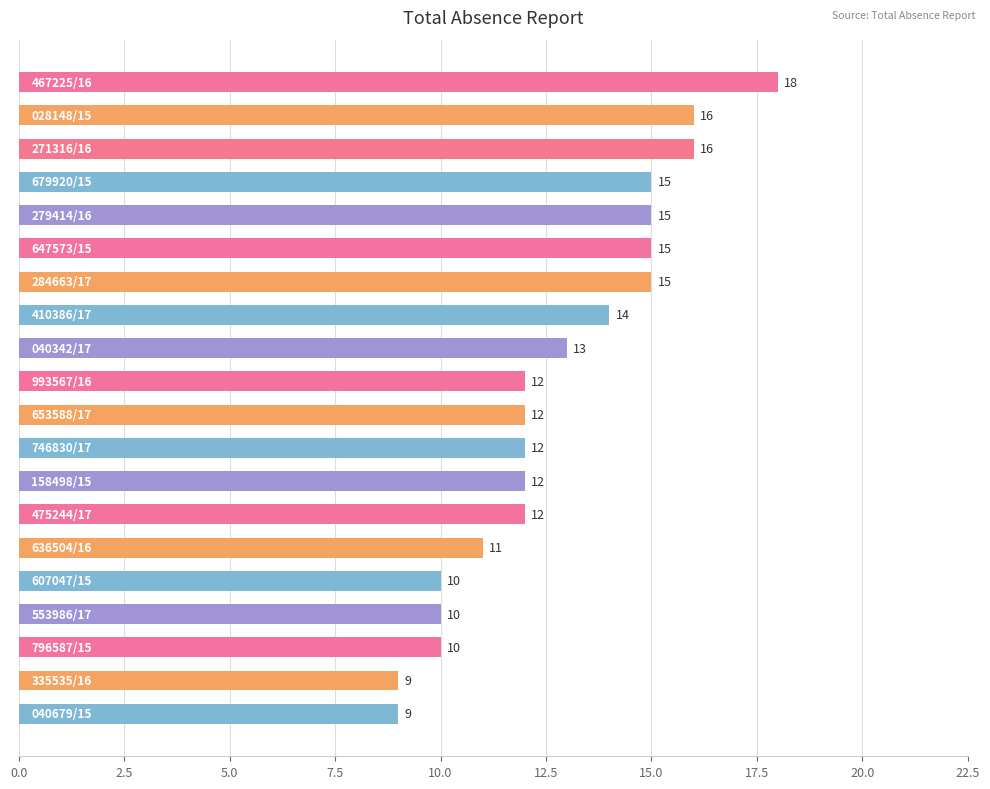

What is the difference between the maximum and minimum values?

9